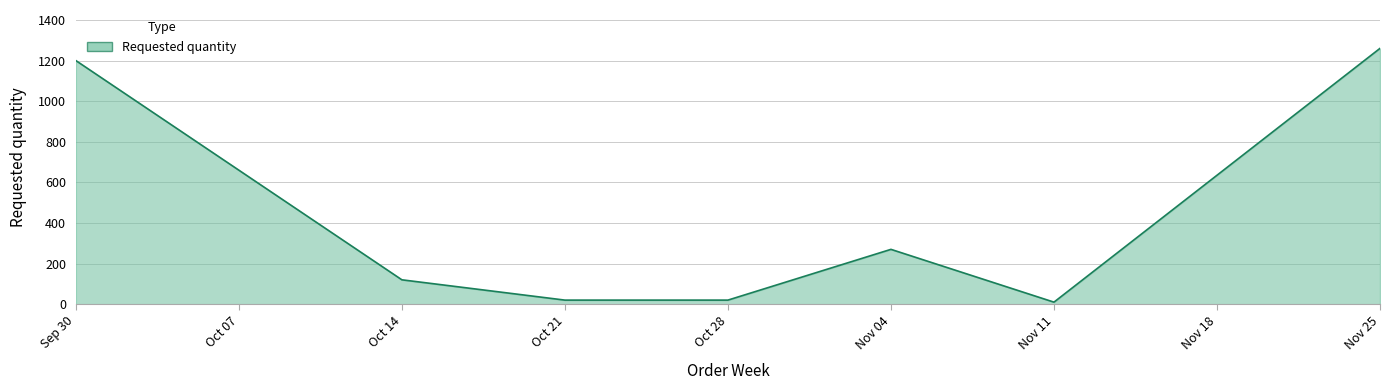

The value at Nov 25 is 1260. True or false?

True